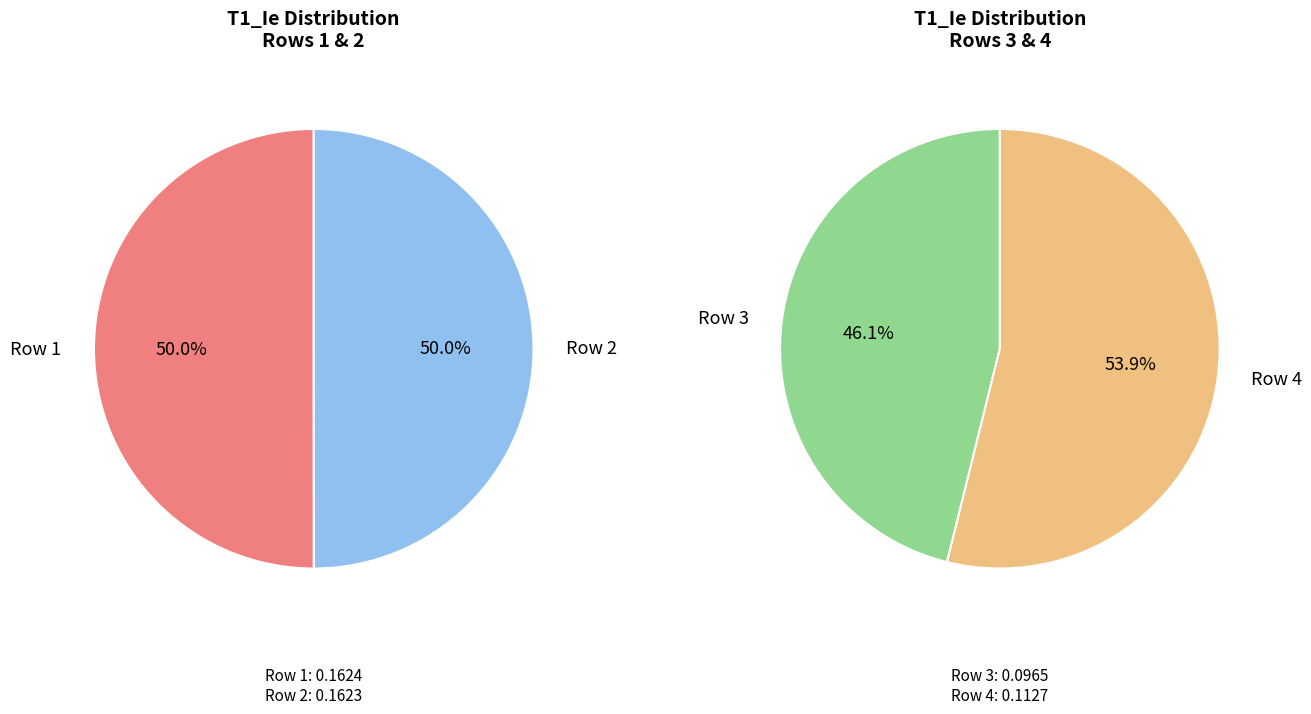

Combined, what portion of the pie is 1 and 4?

51.5%